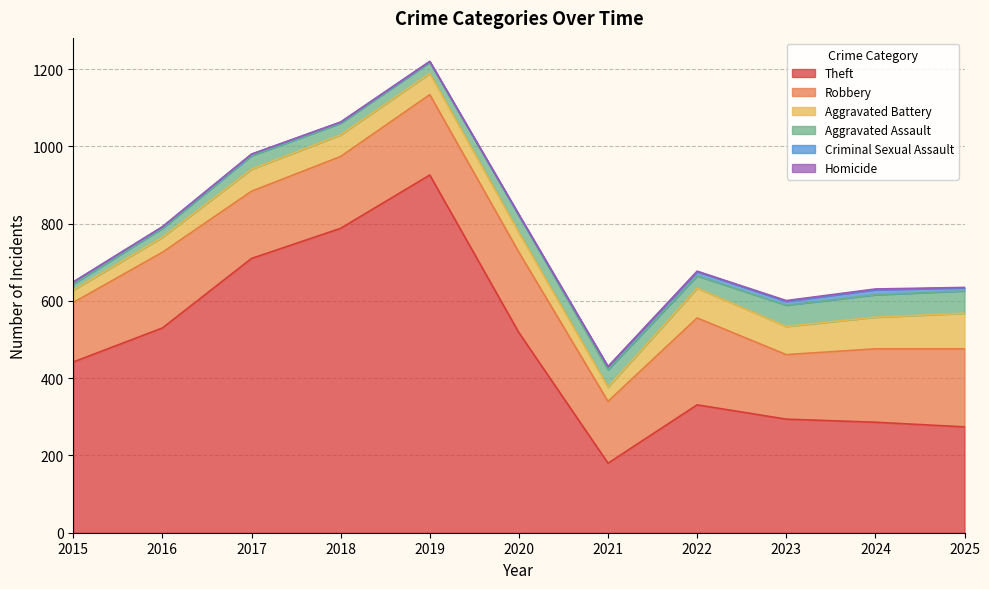

Which has a higher value, 2021 or 2025?

2025